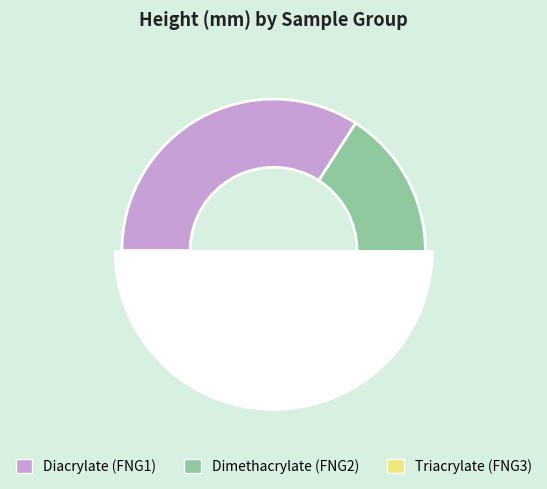

How many segments does this pie chart have?

3